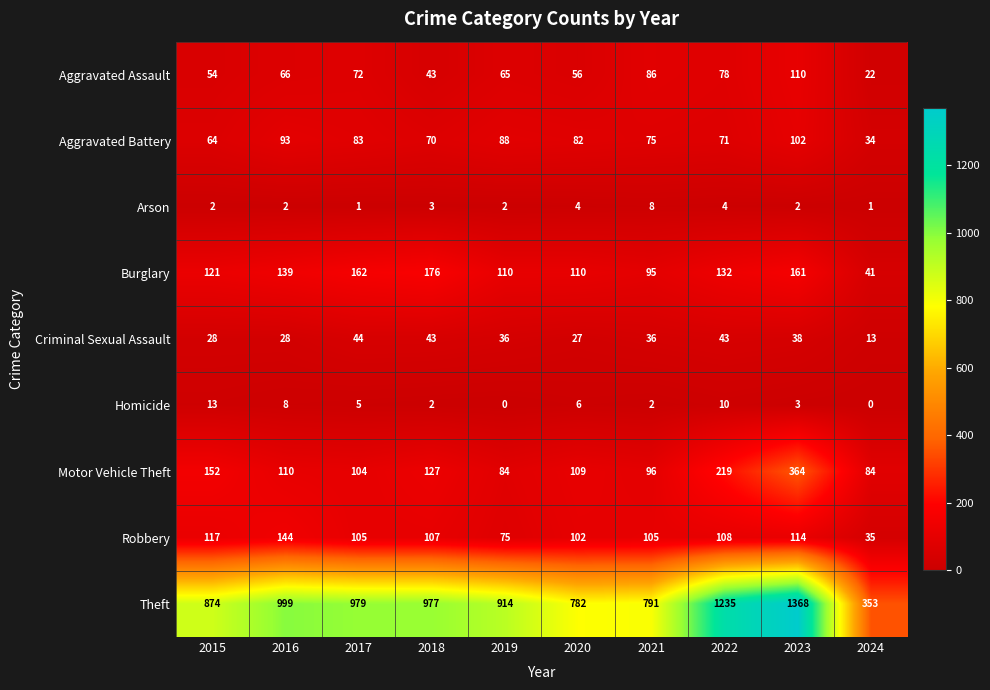

Where does the Criminal Sexual Assault series first go above 36?

2017